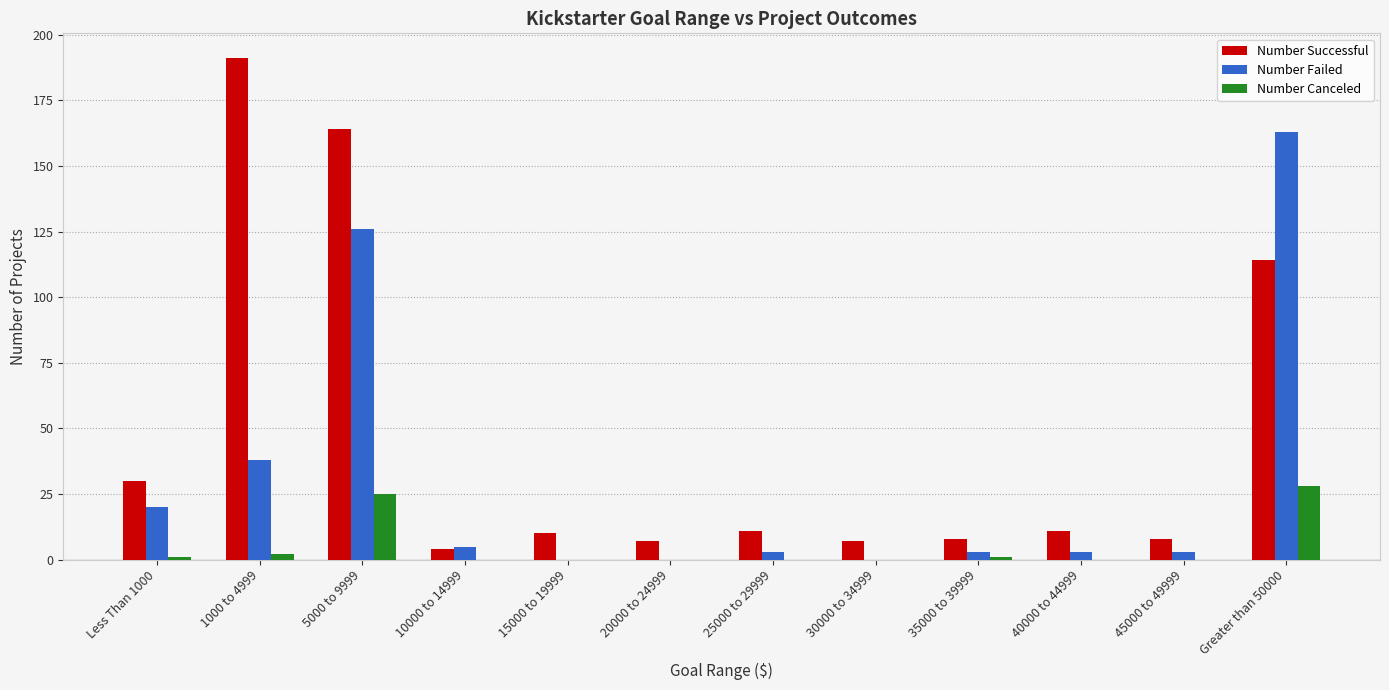

Is it true that Number Successful equals 11 at 25000 to 29999?

True